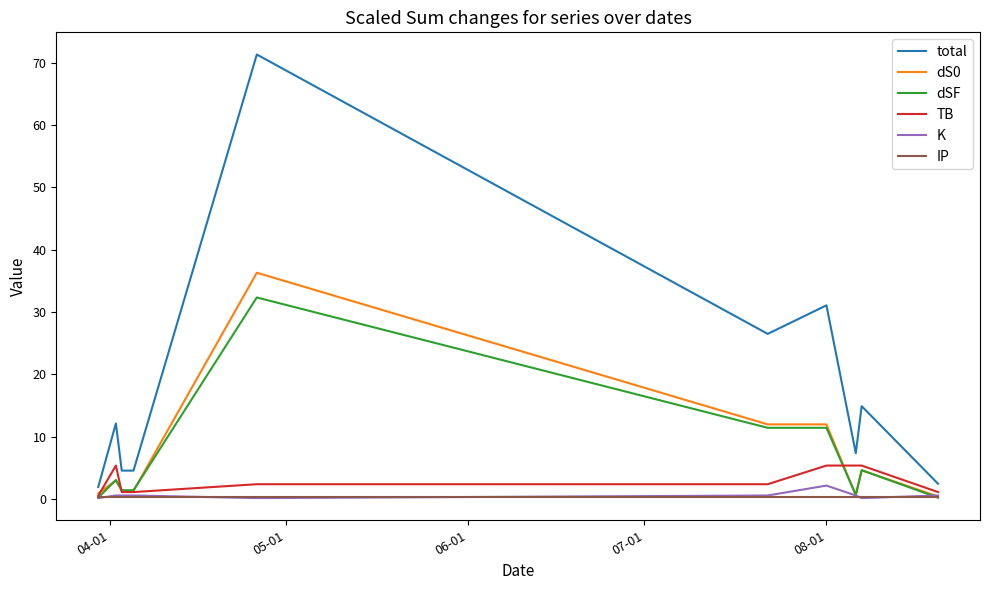

Which series has the largest total across all categories?

total